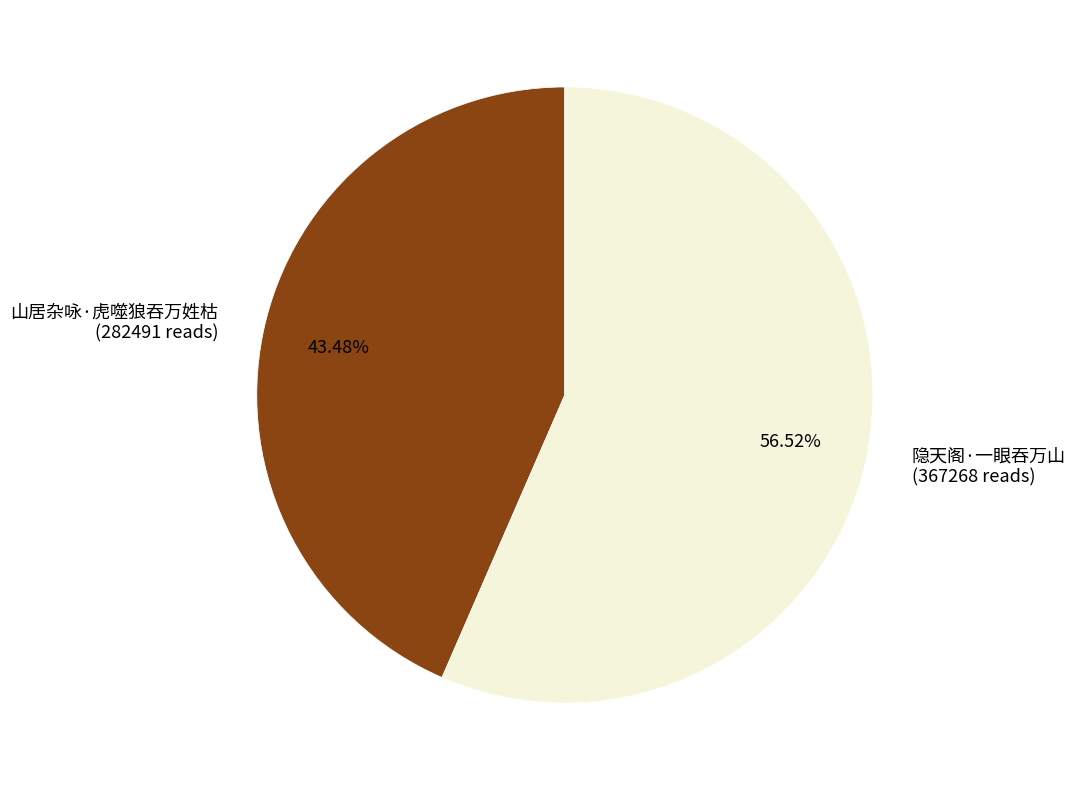

Which slice is the largest?

隐天阁·一眼吞万山